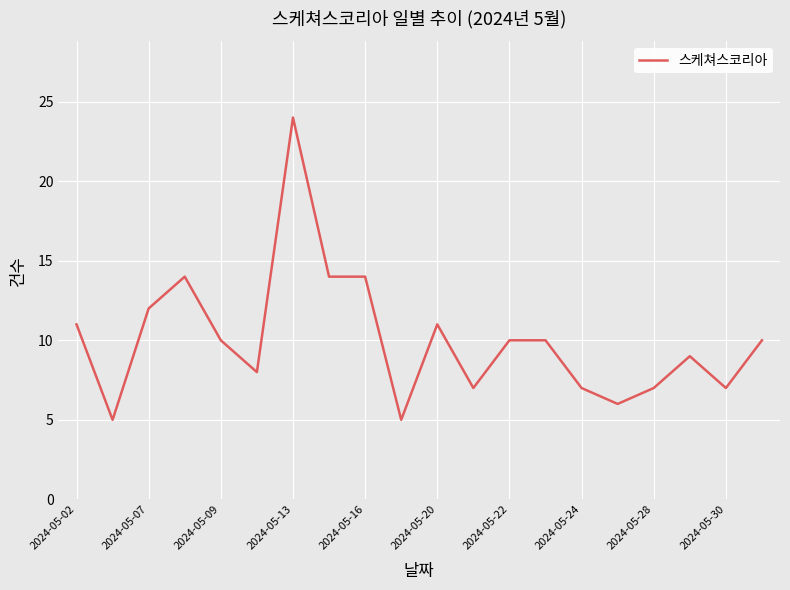

Reading left to right, what are all the values shown in this chart?

11	5	12	14	10	8	24	14	14	5	11	7	10	10	7	6	7	9	7	10